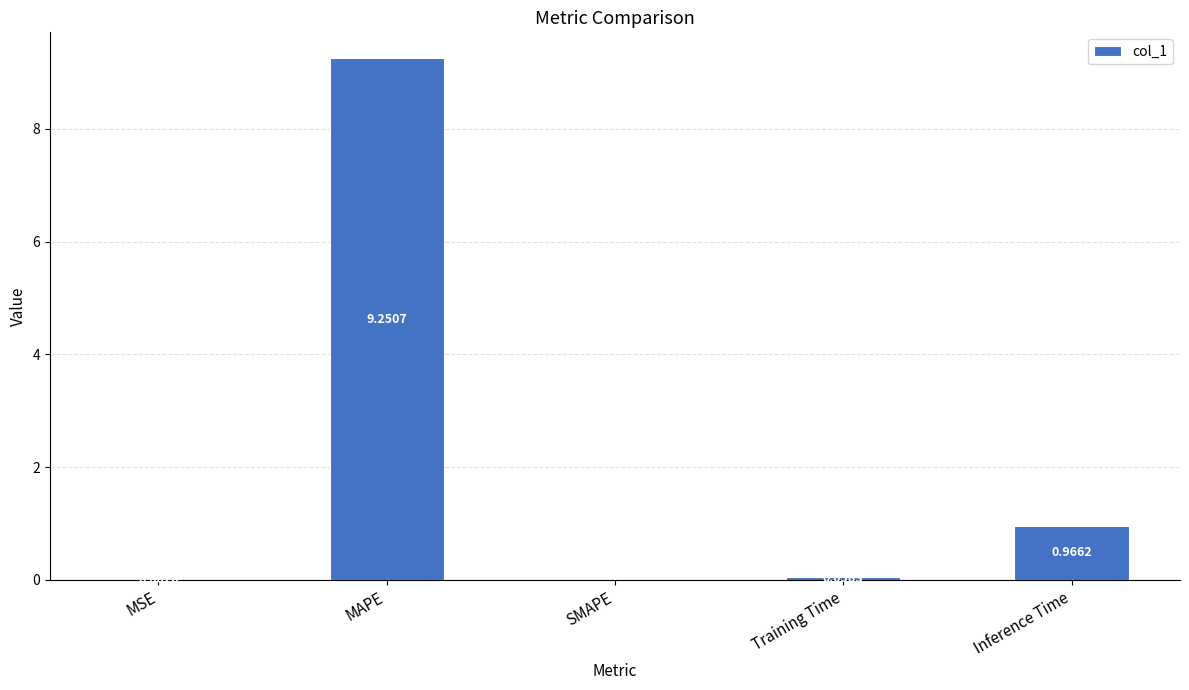

Count the number of data series in this chart.

1